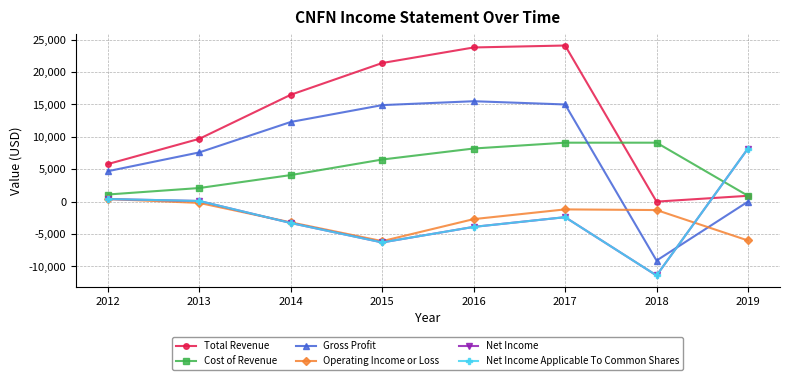

Does the chart have visible grid lines?

Yes